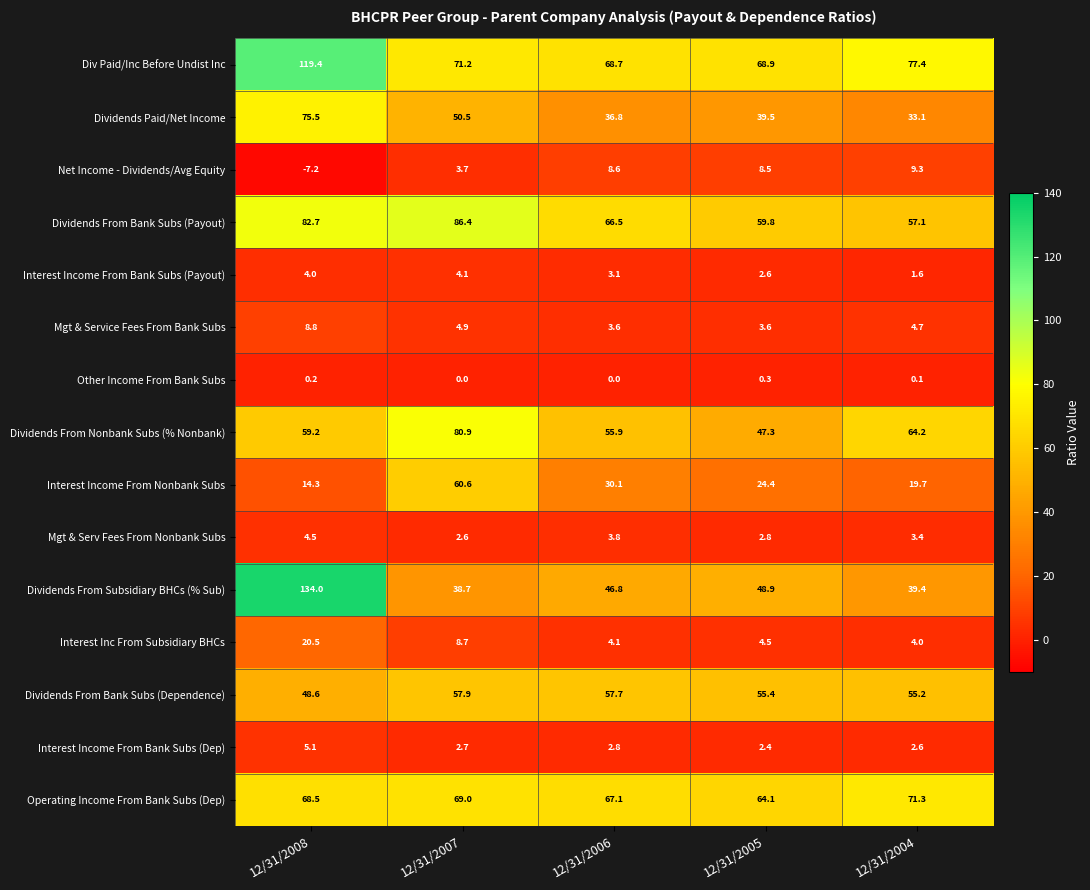

Rank the series by their maximum value, from lowest to highest.

Other Income From Bank Subs, Interest Income From Bank Subs (Payout), Mgt & Serv Fees From Nonbank Subs, Interest Income From Bank Subs (Dep), Mgt & Service Fees From Bank Subs, Net Income - Dividends/Avg Equity, Interest Inc From Subsidiary BHCs, Dividends From Bank Subs (Dependence), Interest Income From Nonbank Subs, Operating Income From Bank Subs (Dep), Dividends Paid/Net Income, Dividends From Nonbank Subs (% Nonbank), Dividends From Bank Subs (Payout), Div Paid/Inc Before Undist Inc, Dividends From Subsidiary BHCs (% Sub)